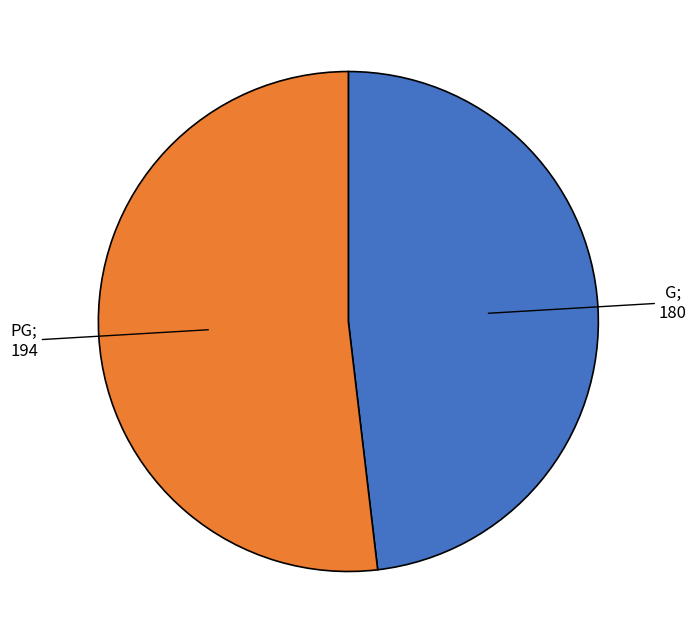

Does any single category account for the majority?

Yes